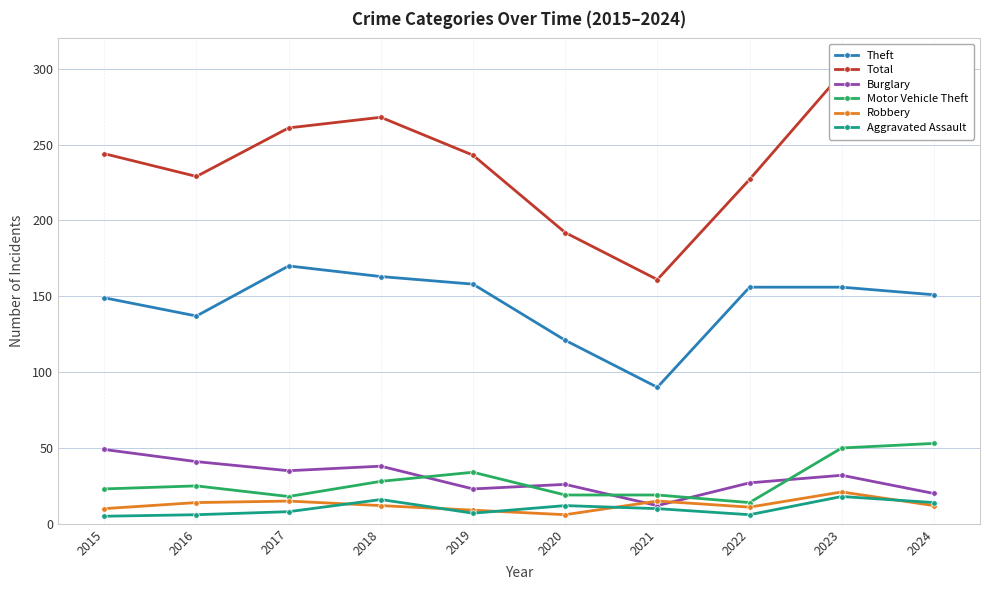

What is the difference between the maximum and minimum values in the Total series?

136